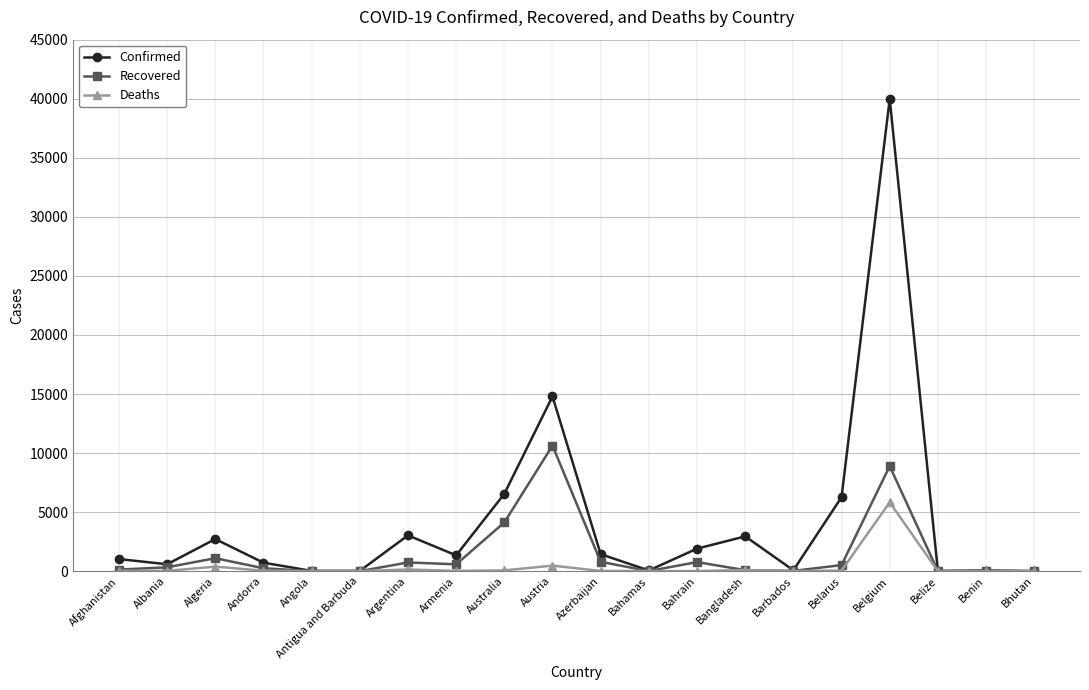

What is the sum of all Deaths values?

7212